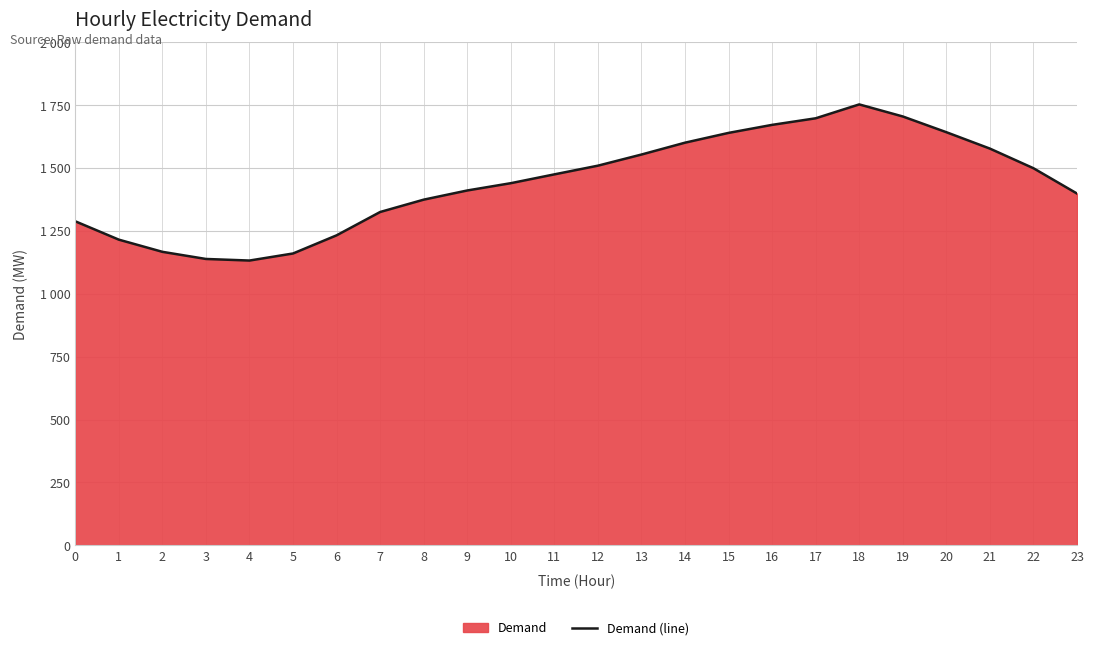

Between 9 and 11, which is larger?

11